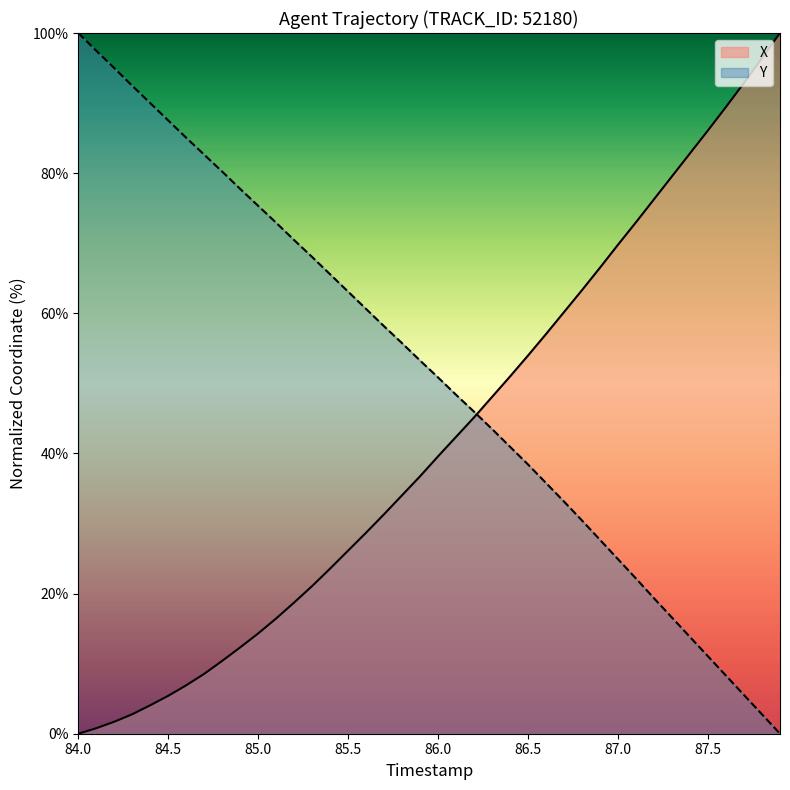

List the series in order of their overall mean, highest first.

Y, X